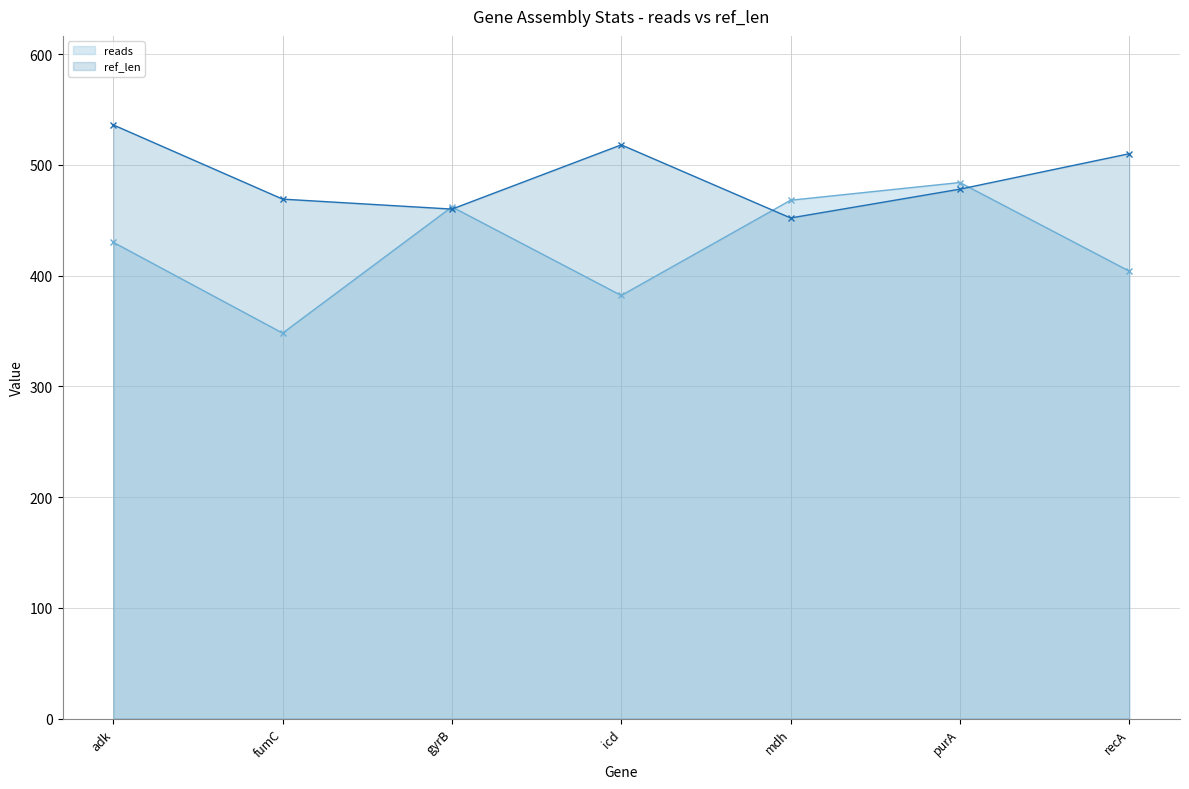

Which series has the widest spread of values?

reads